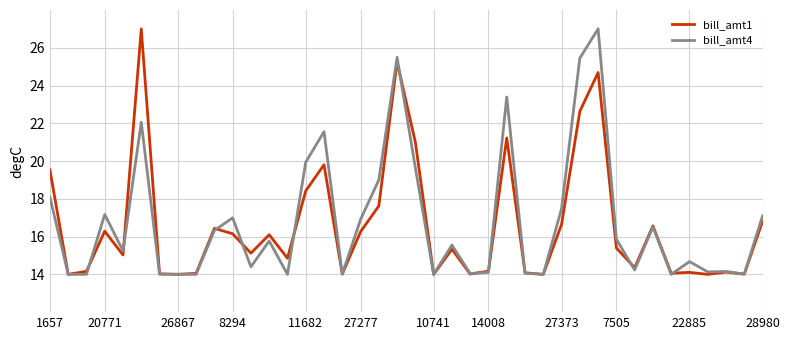

True or false: bill_amt1 and bill_amt4 cross at least once.

True